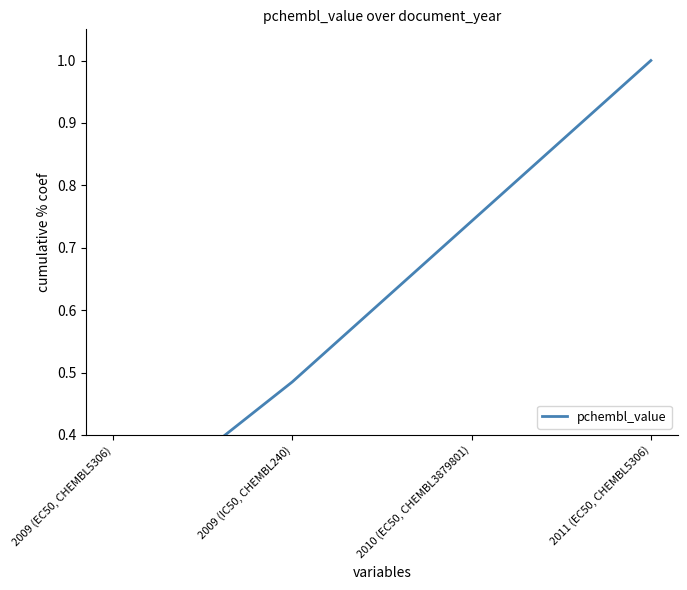

What is the ratio of the value at 2009 (IC50, CHEMBL240) to the value at 2011 (EC50, CHEMBL5306)?

0.5